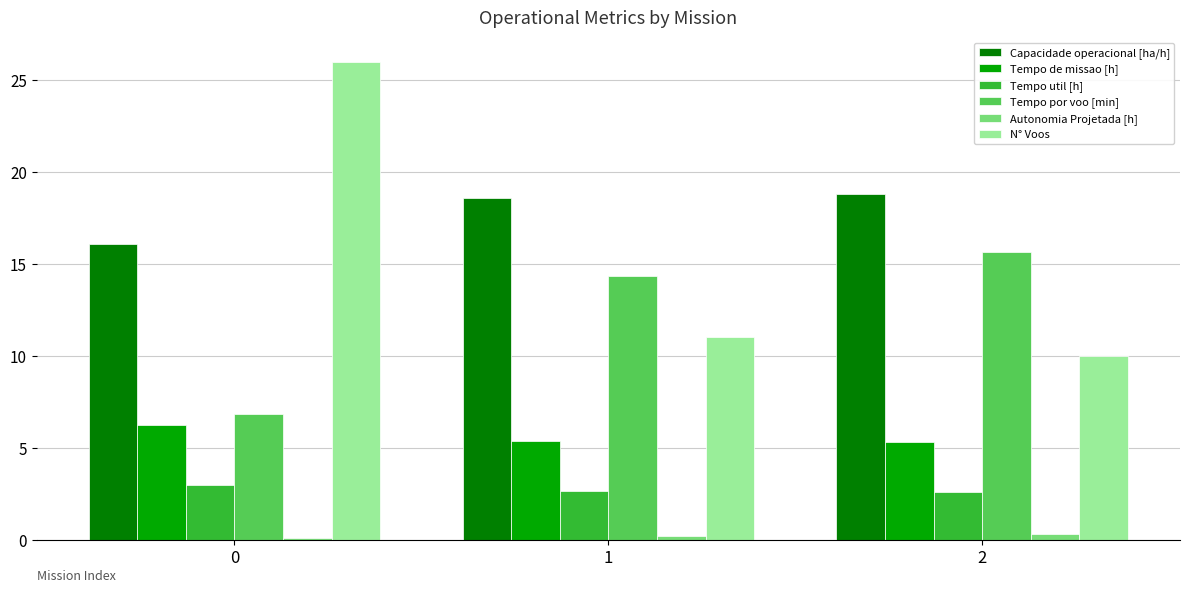

What is the lowest value of the Tempo de missao [h] series?

5.3